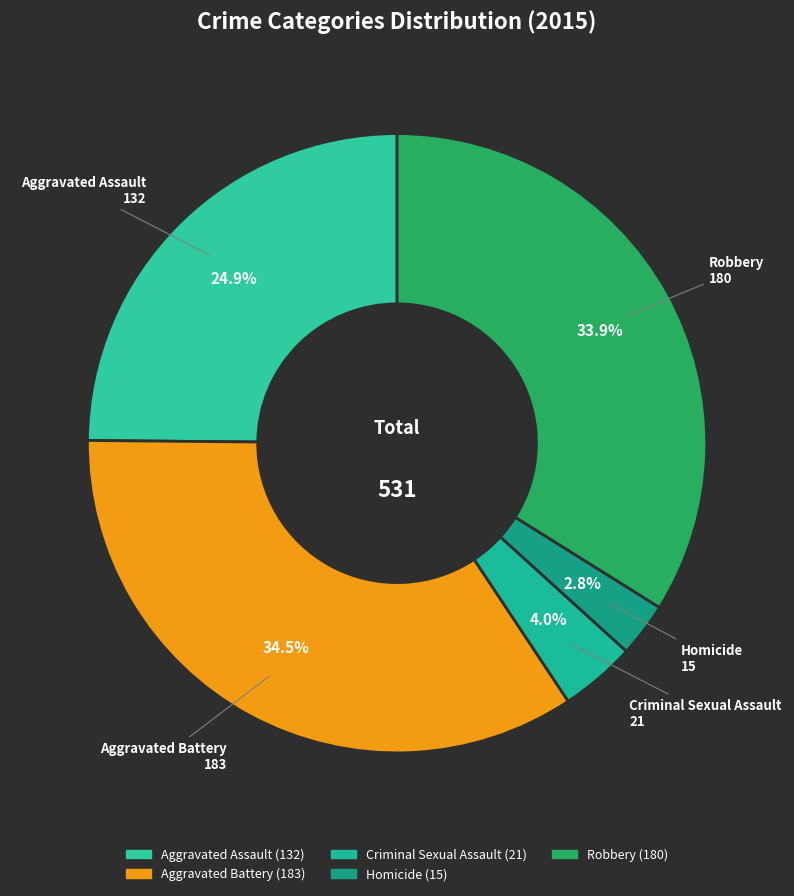

Count the number of slices in the pie.

5